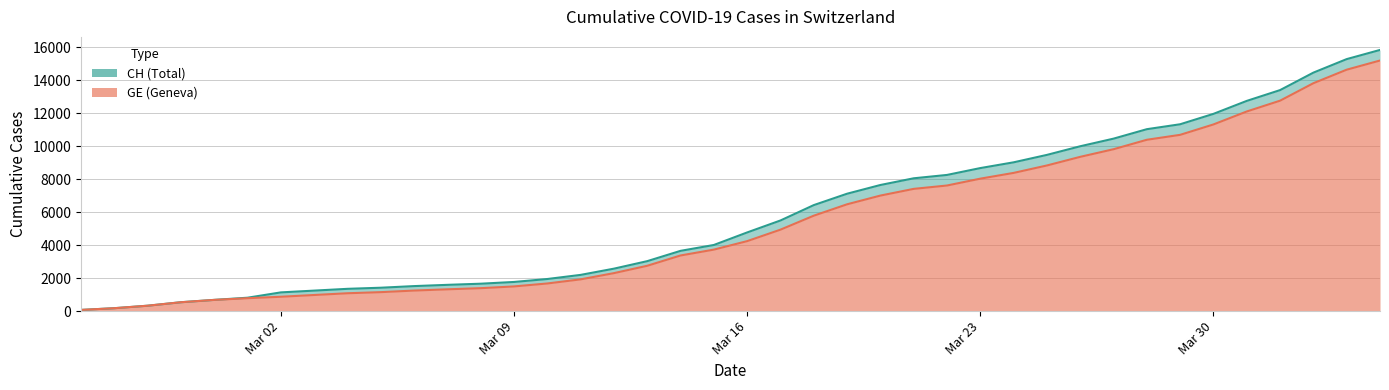

The GE series shows 12269 at Mar 23. True or false?

False